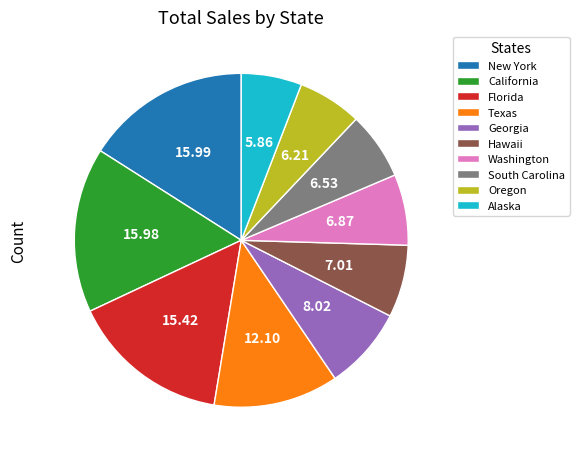

Is it true that California is 16% of the pie?

True